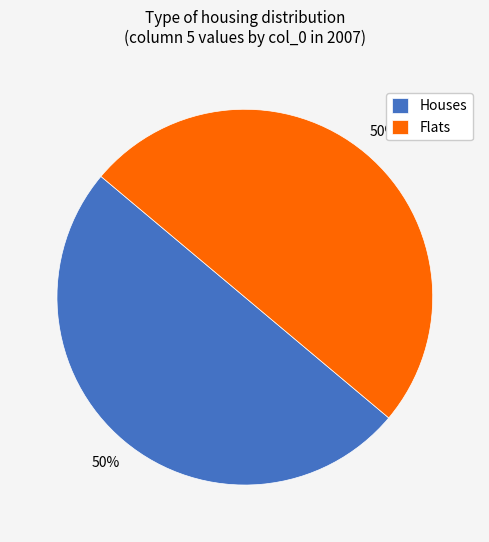

The Flats slice represents 50% of the pie. True or false?

True